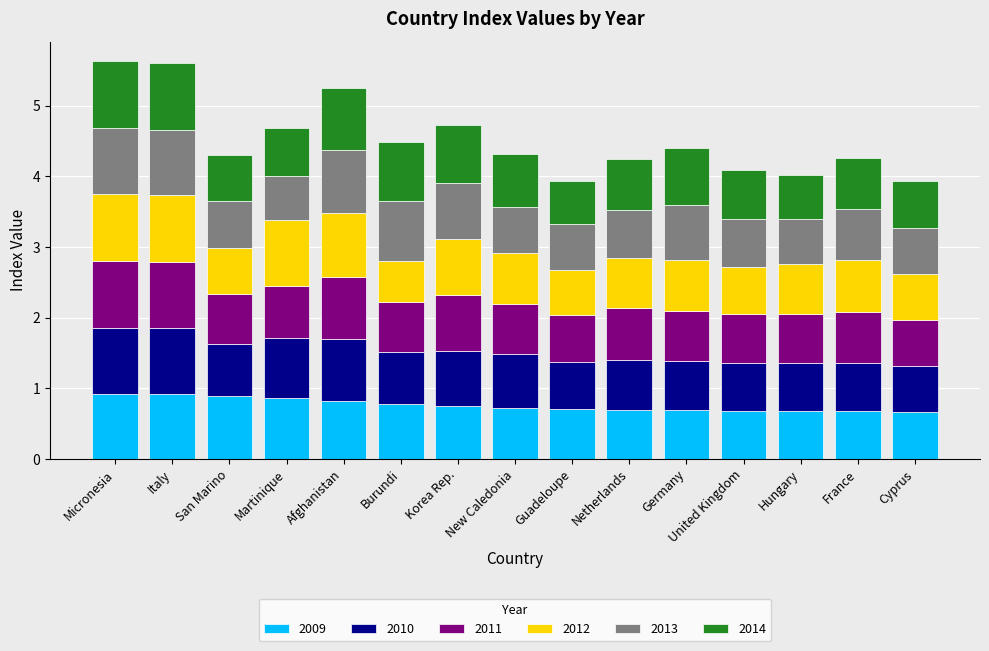

How many bars are there in total?

15